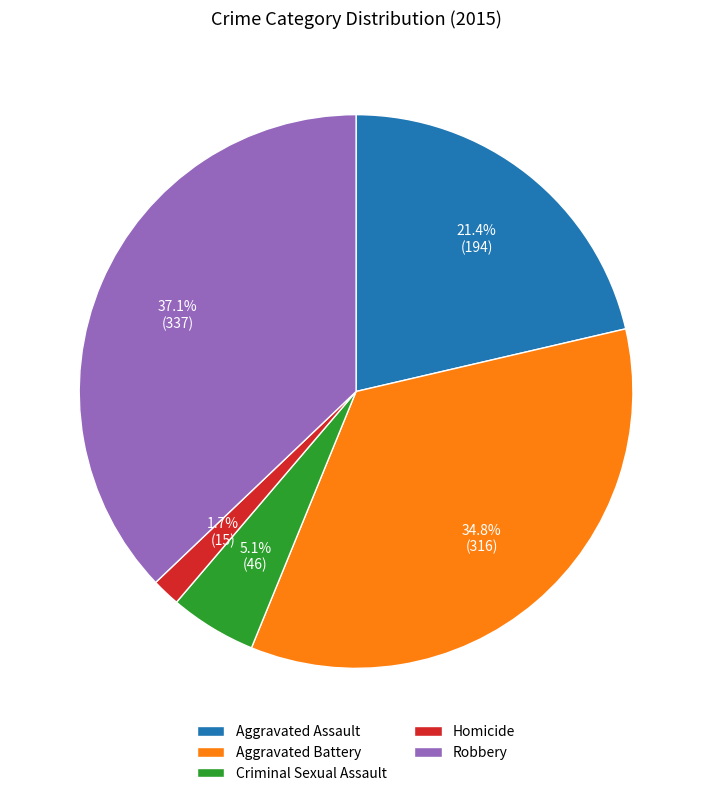

Which category has the biggest portion of the pie?

Robbery